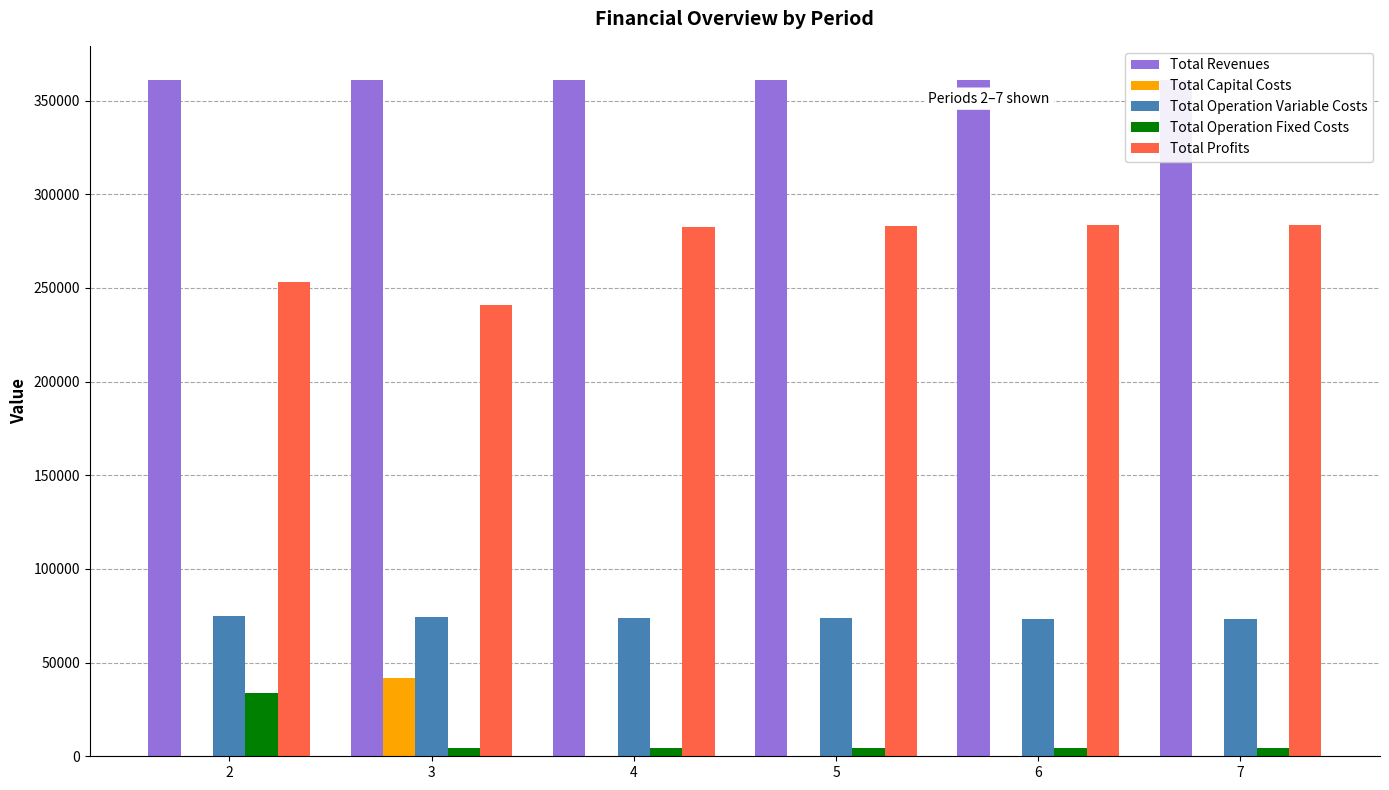

What is the greatest value displayed?

361206.4